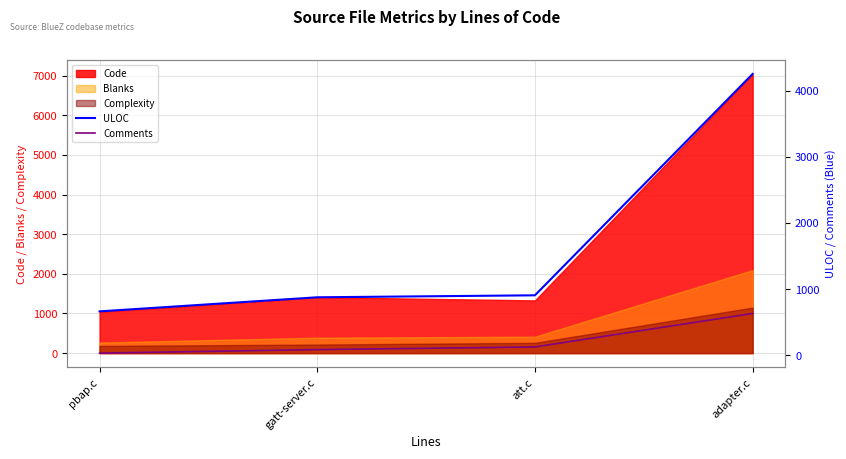

Is the value of Blanks at att.c greater than the value of Code at adapter.c?

No